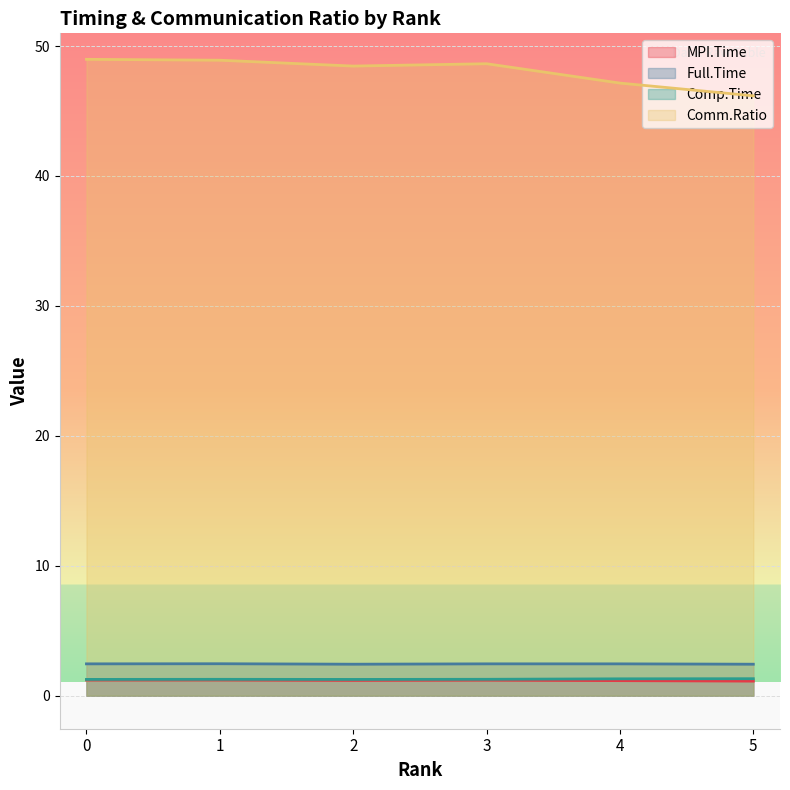

Where is the first local minimum for MPI.Time?

2